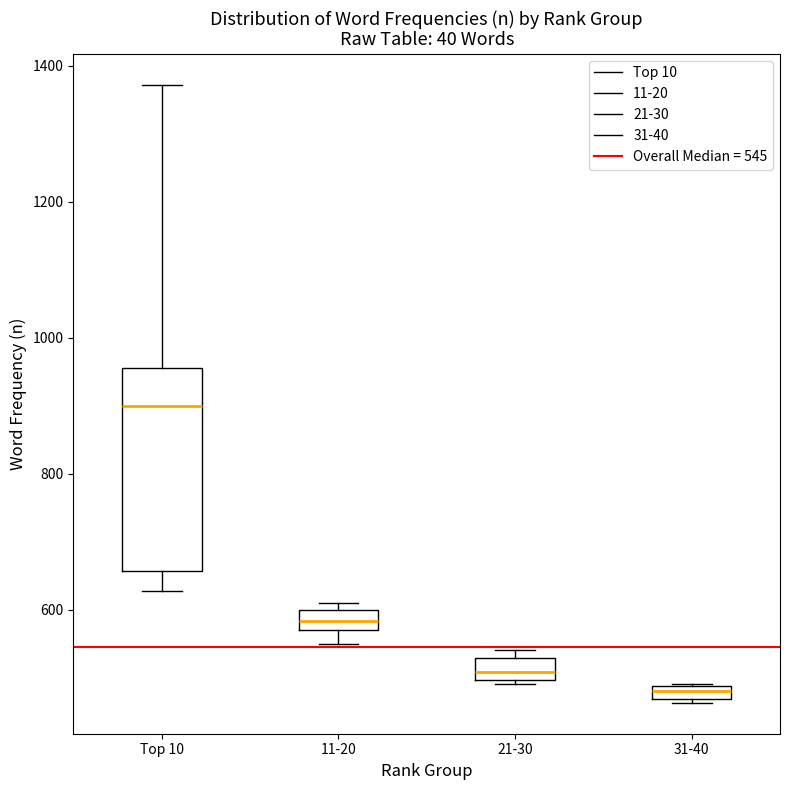

Where is the upper edge of the box for 21-30 on the y-axis? The values are not printed on the chart, so give them approximately, as read against the axis.

520